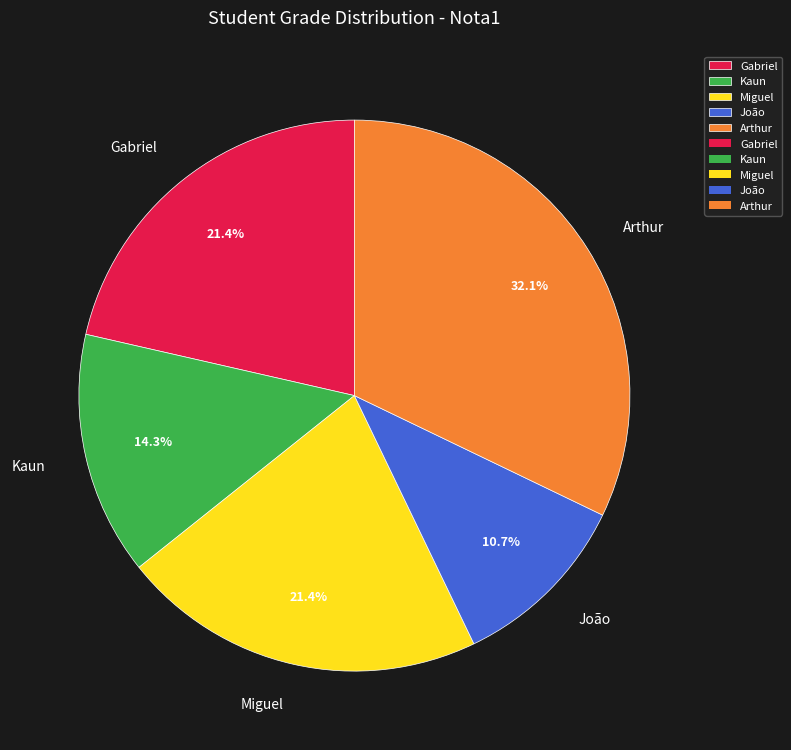

Which slice is the smallest?

João